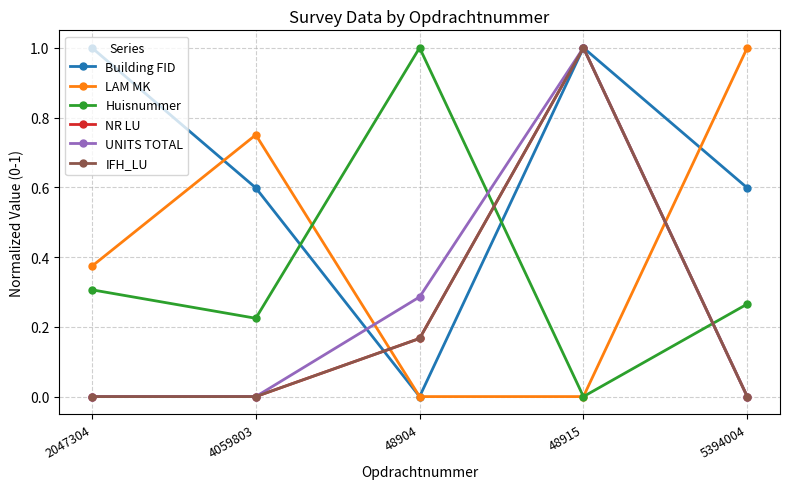

How many lines are shown in the chart?

6